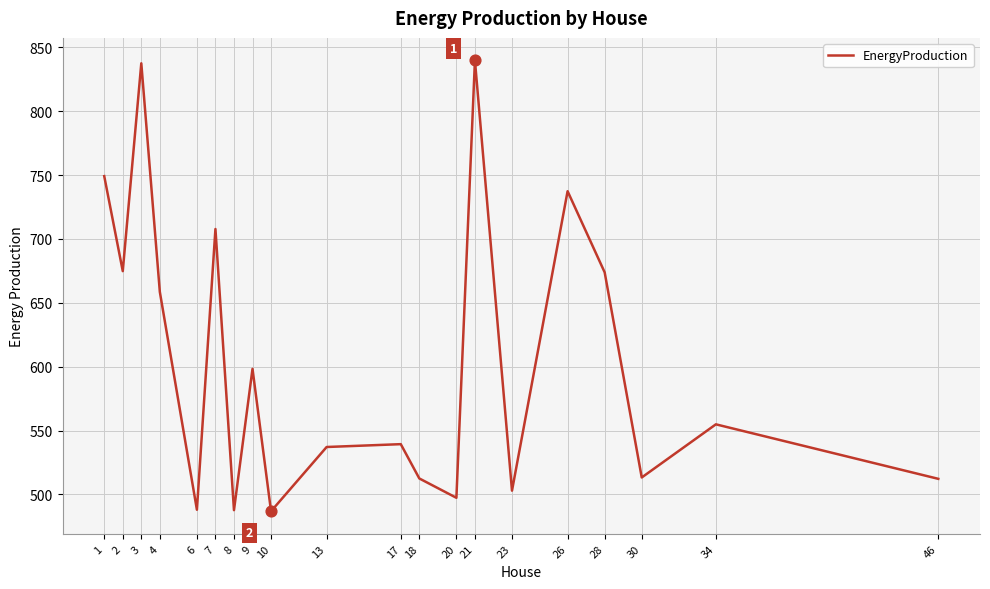

Which has a higher value, 10 or 2?

2